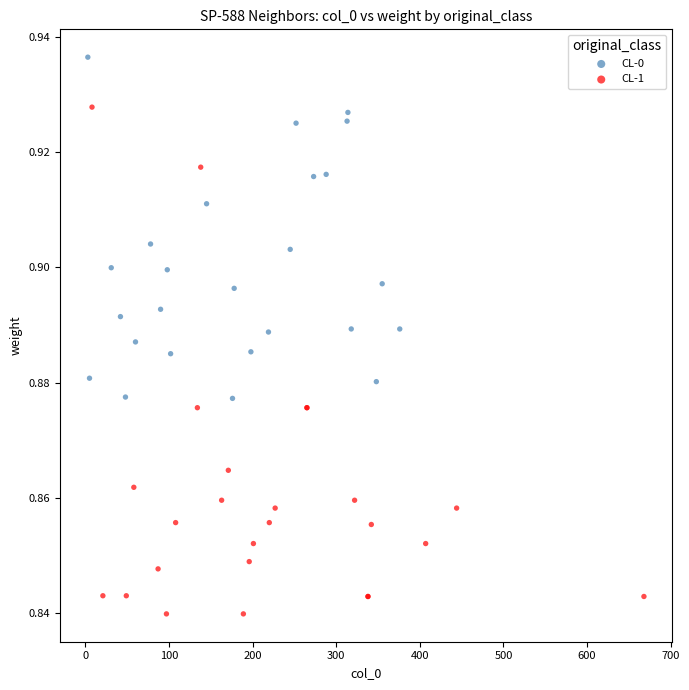

What are all the series names shown in the legend?

CL-0, CL-1